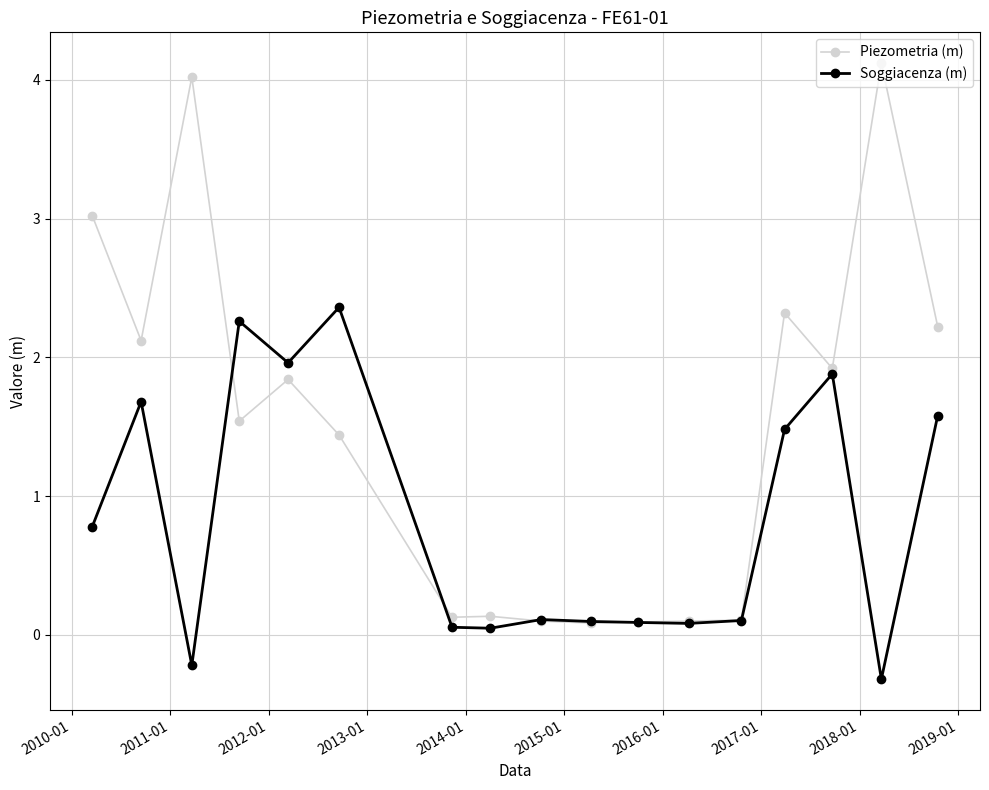

Which series has the widest spread of values?

Piezometria (m)